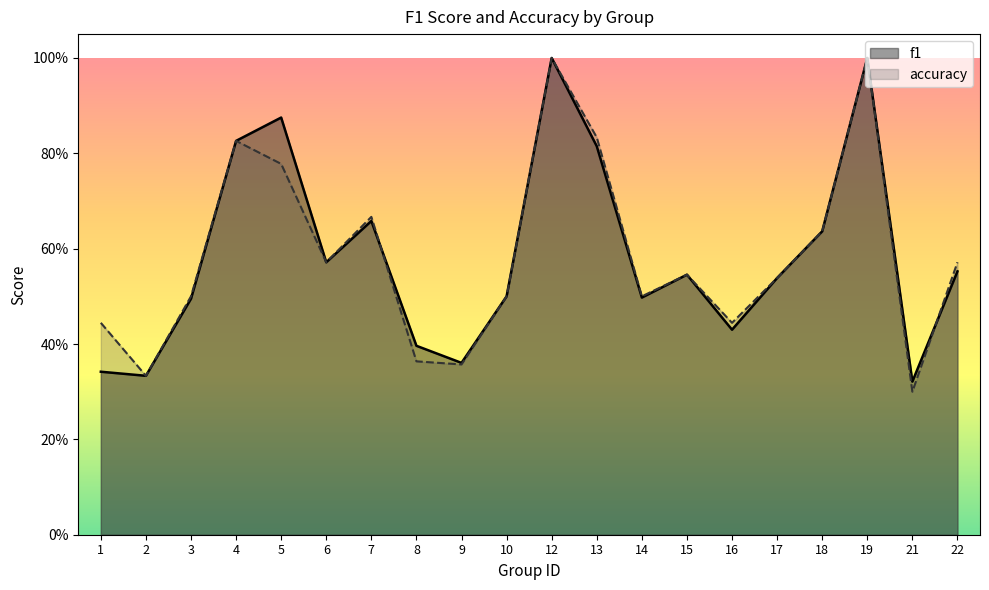

Count the number of categories in the chart.

20